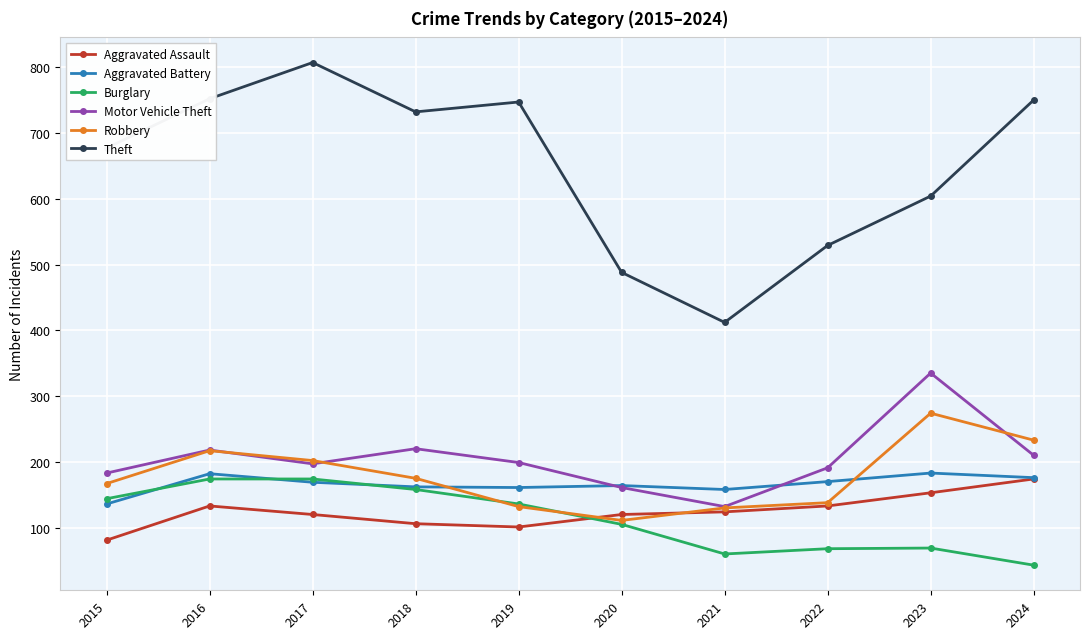

What is the value of the Motor Vehicle Theft point at the 10th from the left?

210